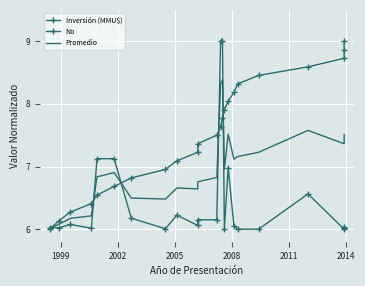

What is the value of the No point at the 13th from the left?

7.6